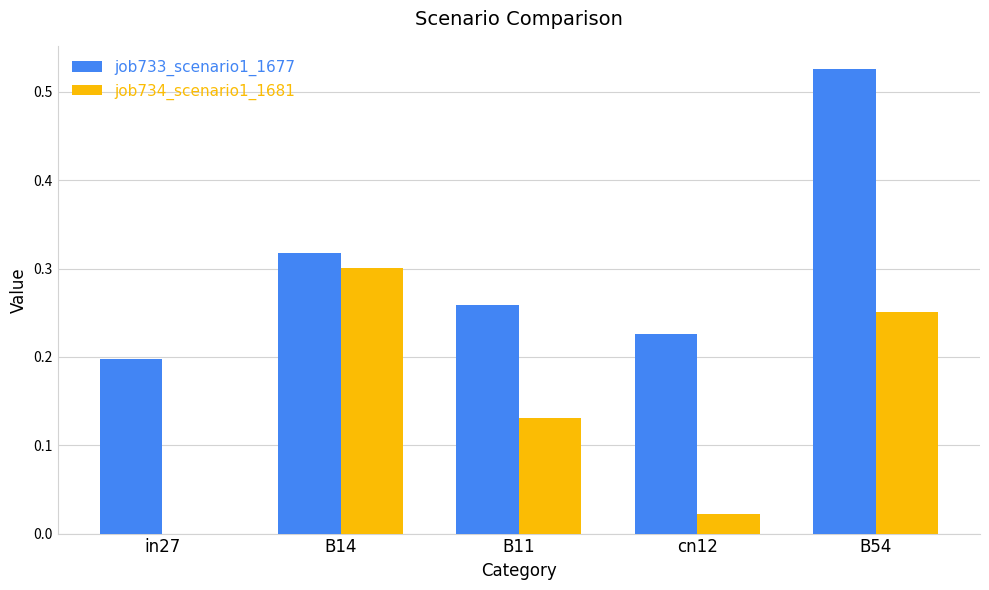

The value of job733_scenario1_1677 at in27 is 0.2. True or false?

True